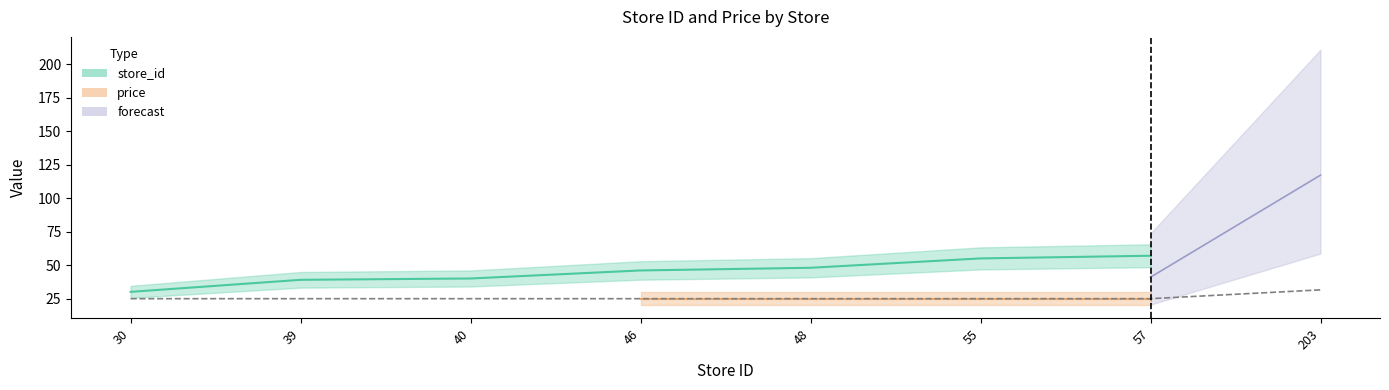

Between 203 and 57, which is larger?

203